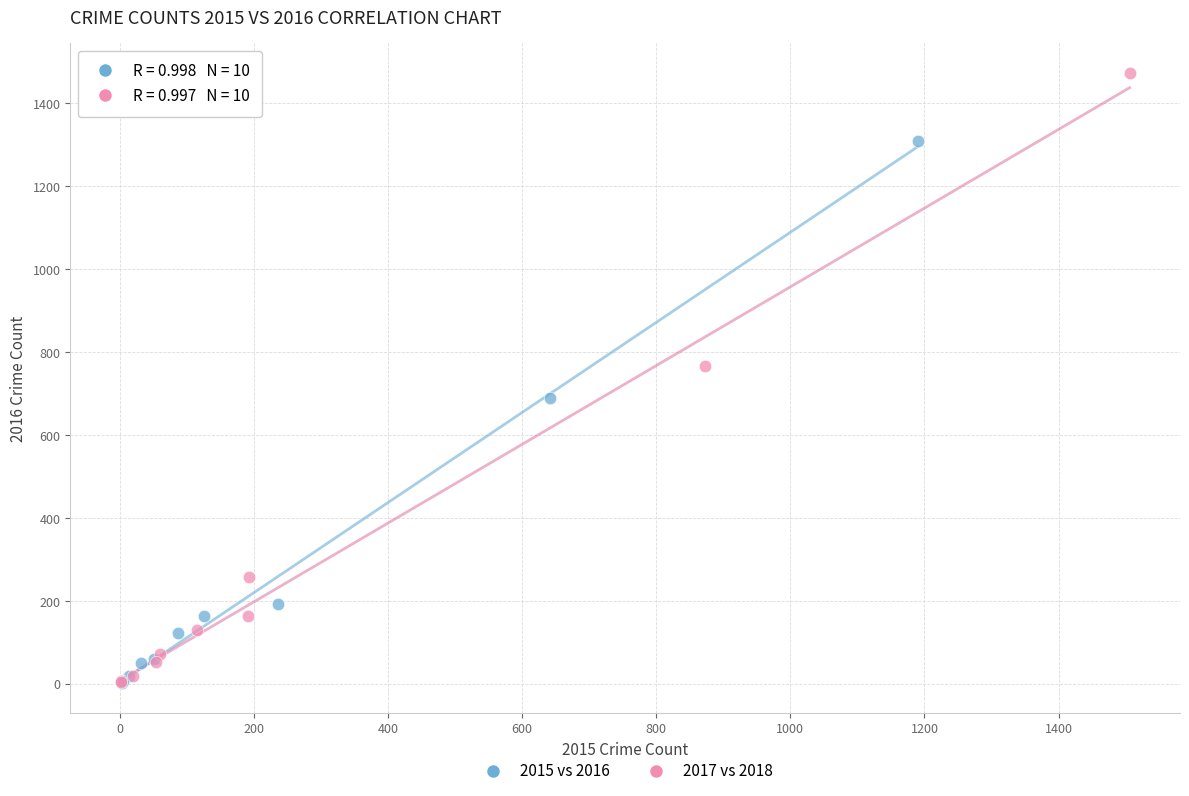

What are all the series names shown in the legend?

2015 vs 2016, 2017 vs 2018